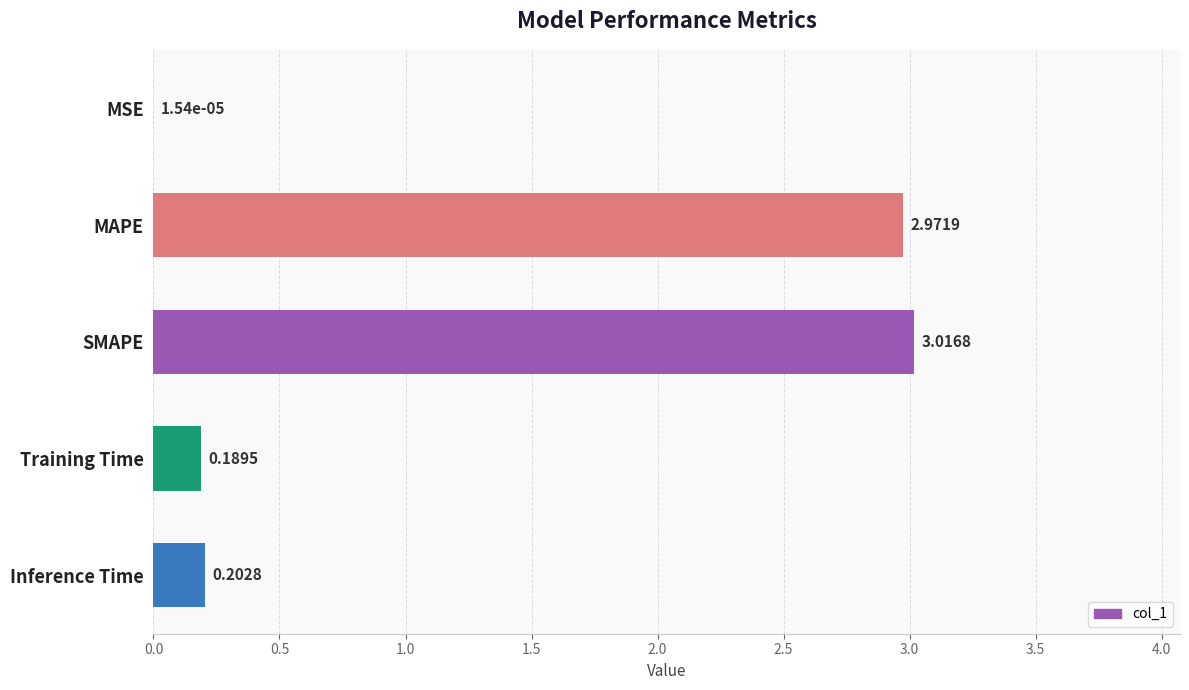

What is the sum of all values?

6.4